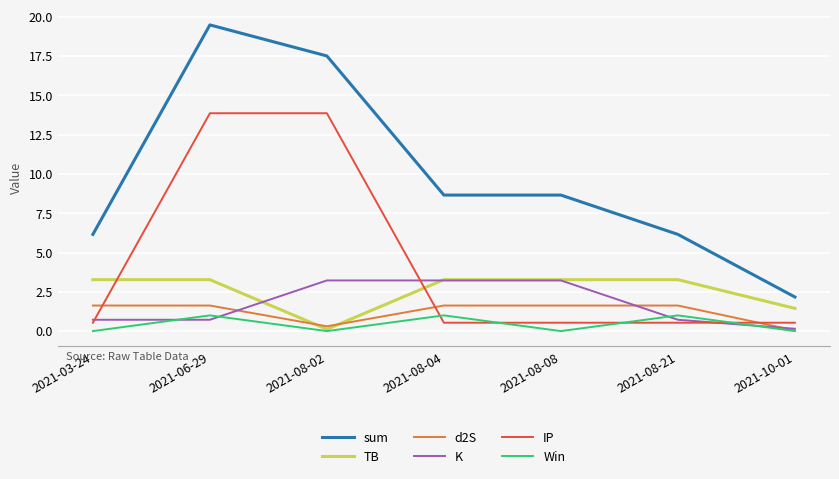

What is the sum of the K values at 2021-08-02 and 2021-06-29?

3.9